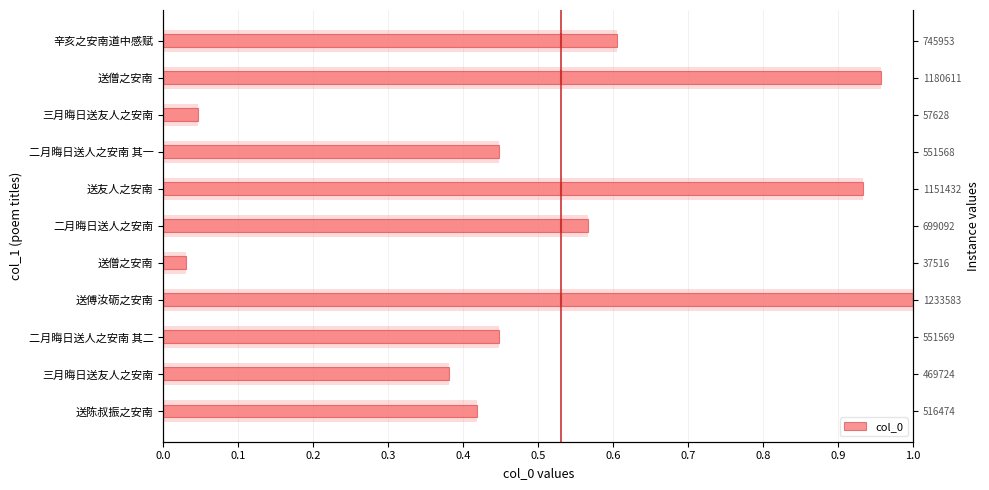

What is the sum of all values?

5.8